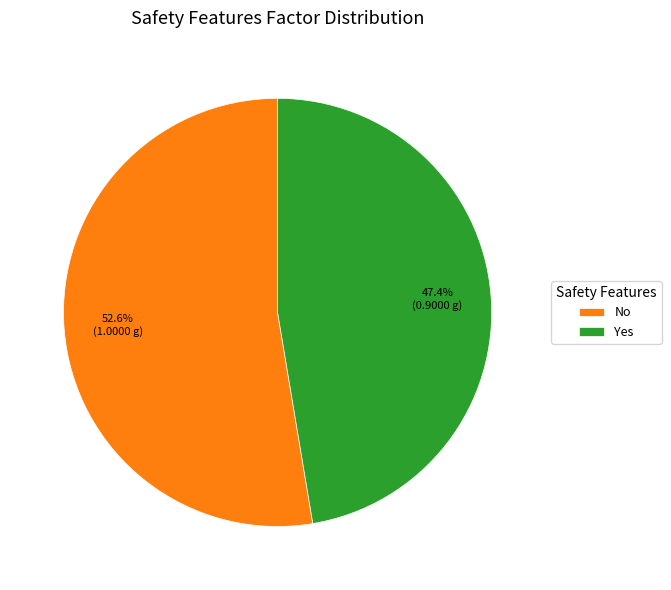

Is the sum of No and Yes greater than half?

Yes